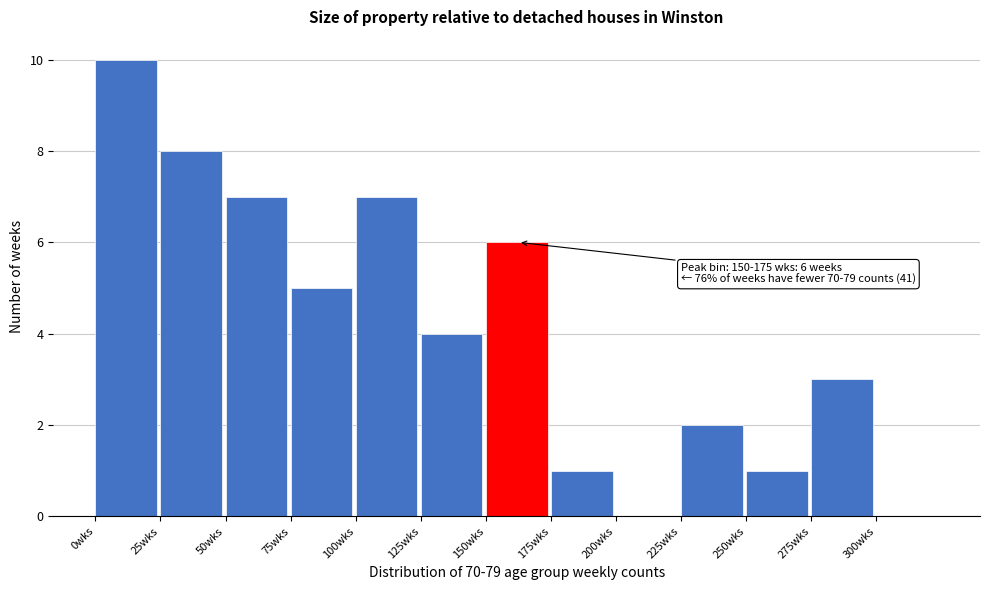

Over which range of the x-axis is the bar tallest?

0 to 25